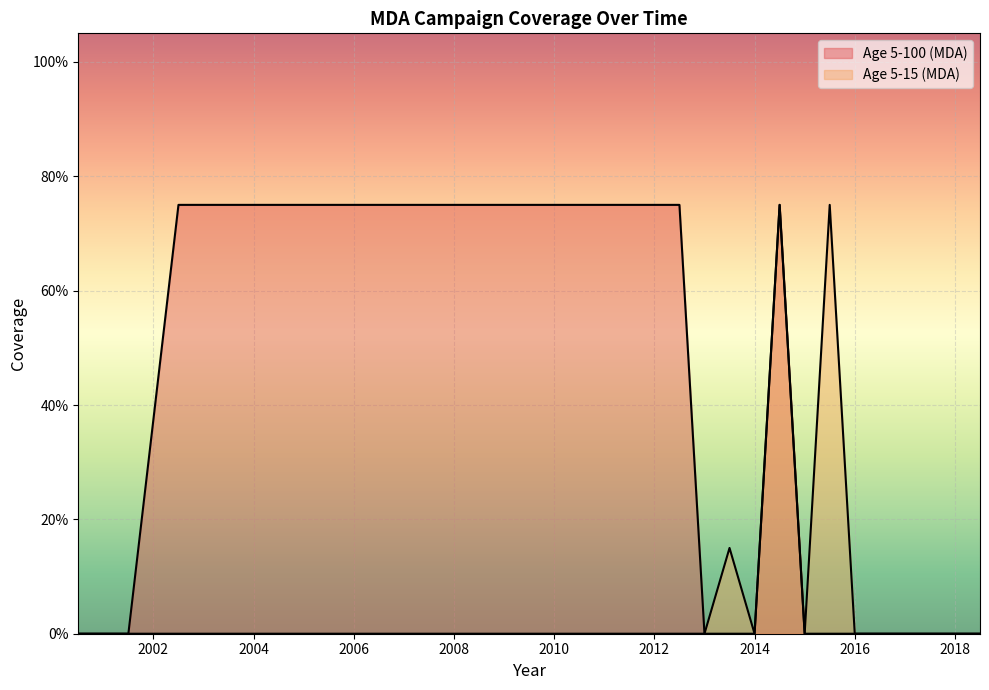

Rank the series by their average value, from lowest to highest.

Age 5-15 (MDA), Age 5-100 (MDA)